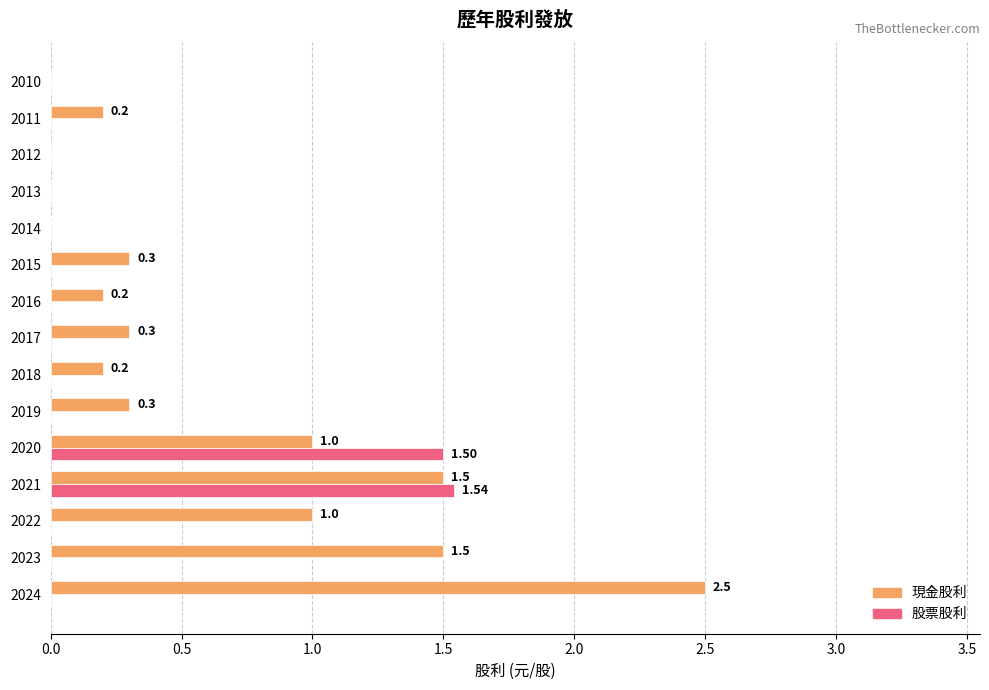

Which series has the largest total across all categories?

現金股利